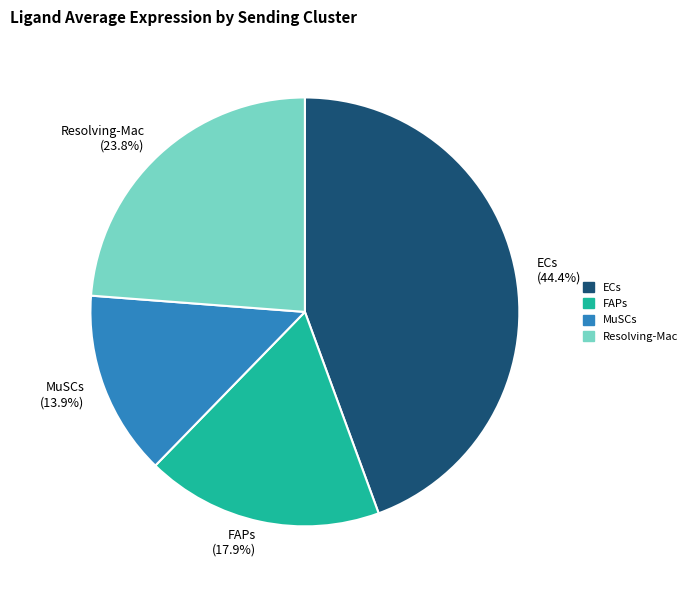

To the nearest percent, what is the combined percentage of FAPs and MuSCs?

32%